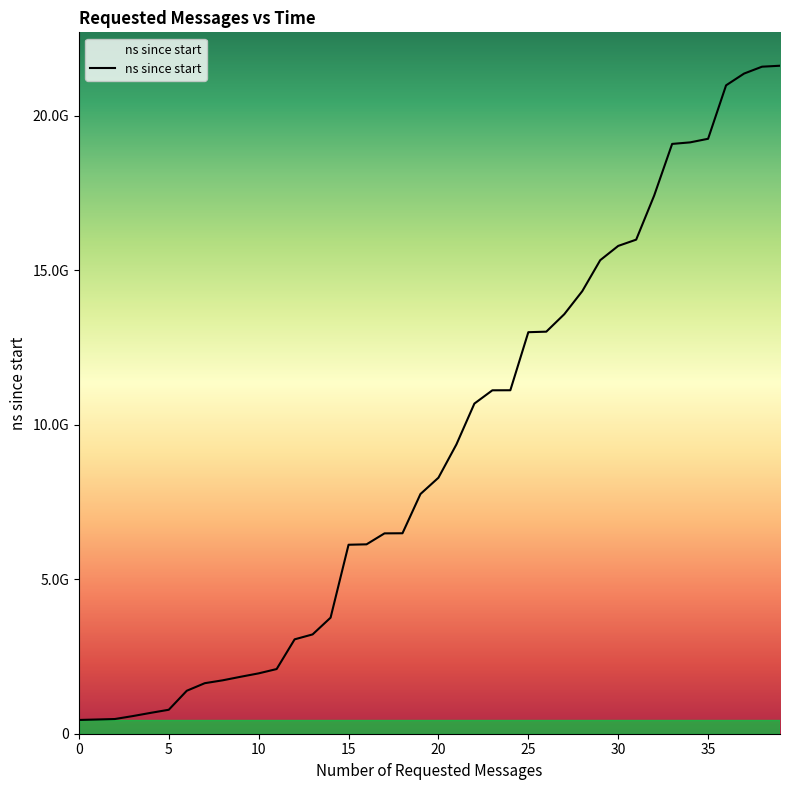

Does the chart display data point markers on the line(s)?

No